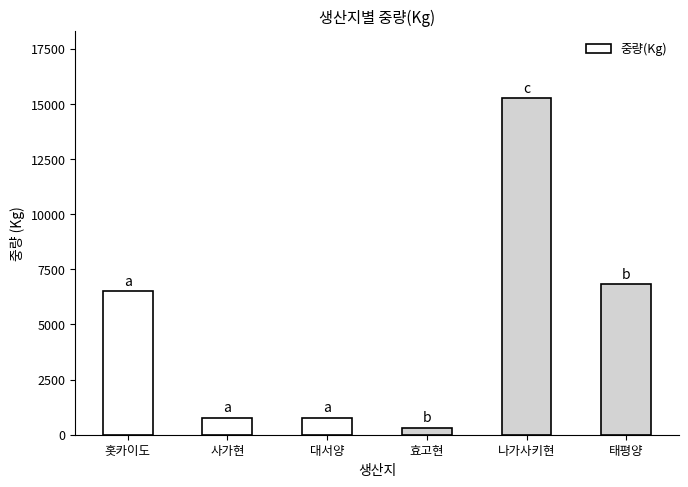

What is the minimum value shown in the chart?

325